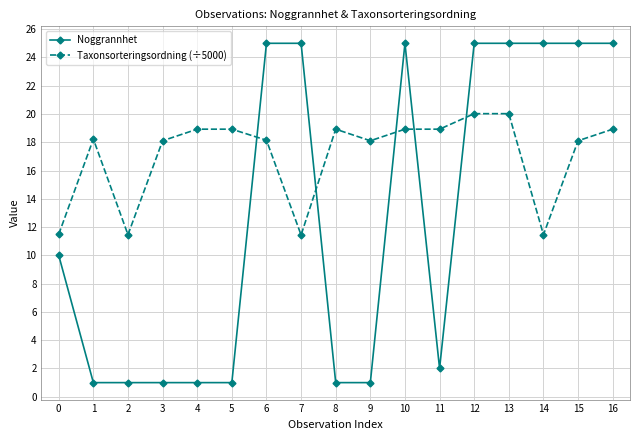

Is it true that Taxonsorteringsordning (÷5000) equals 7.3 at 3?

False